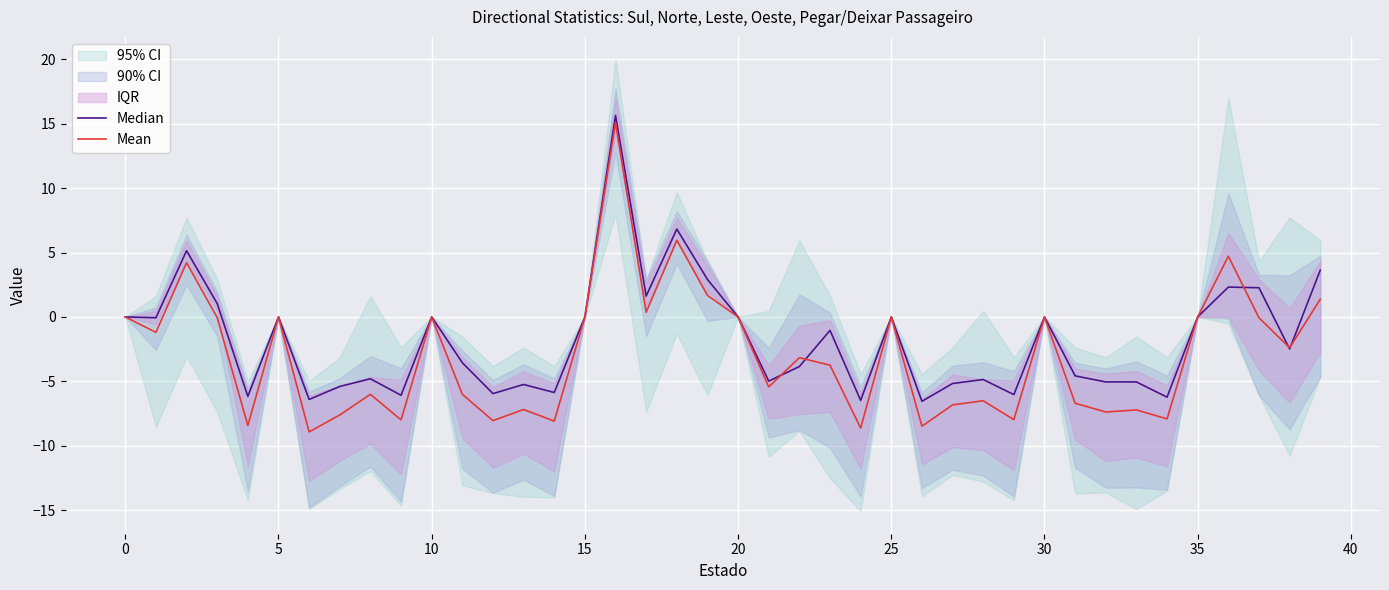

What is the highest value of the Mean series?

15.1